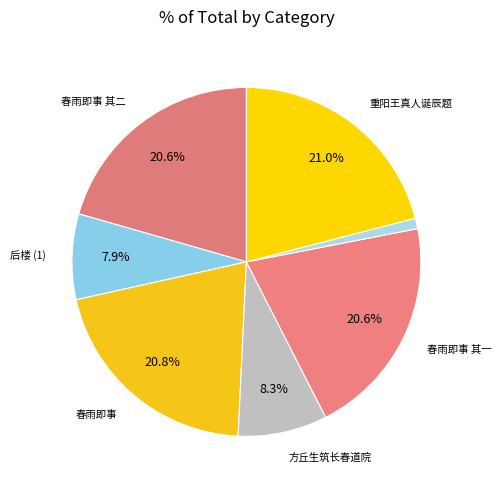

Count the number of slices in the pie.

7